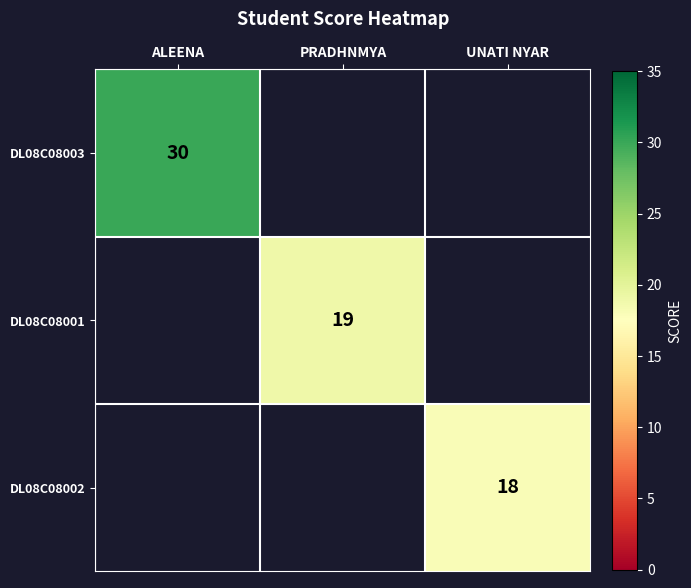

Is it true that DL08C08002 equals 18 at UNATI NYAR?

True